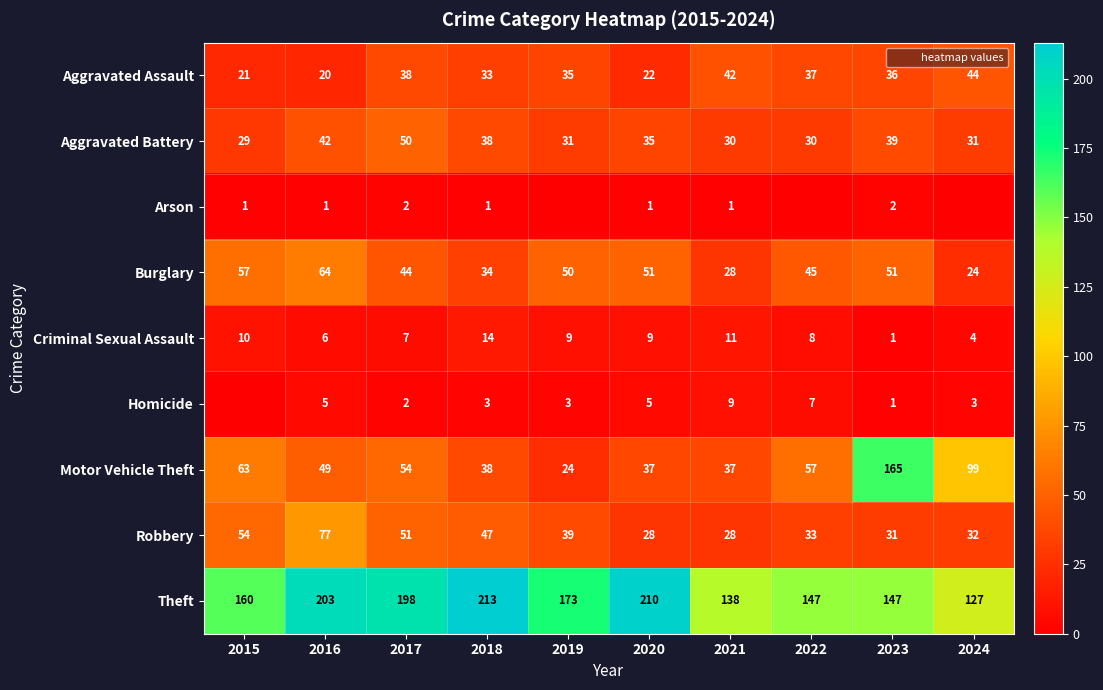

At which category does the chart reach its minimum across all series?

2019